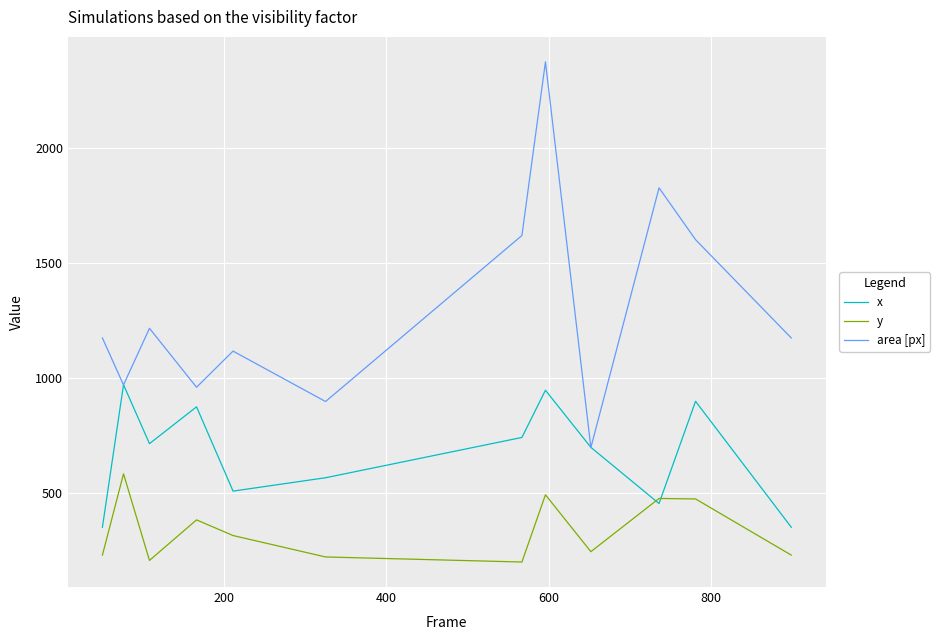

List the series in order of their overall mean, highest first.

area [px], x, y